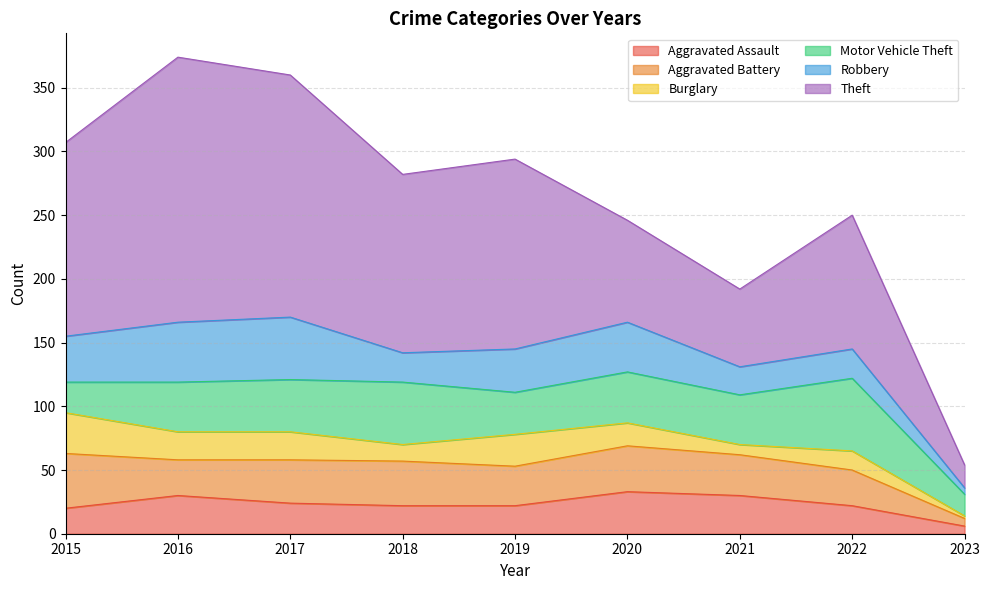

Does the chart have visible grid lines?

Yes